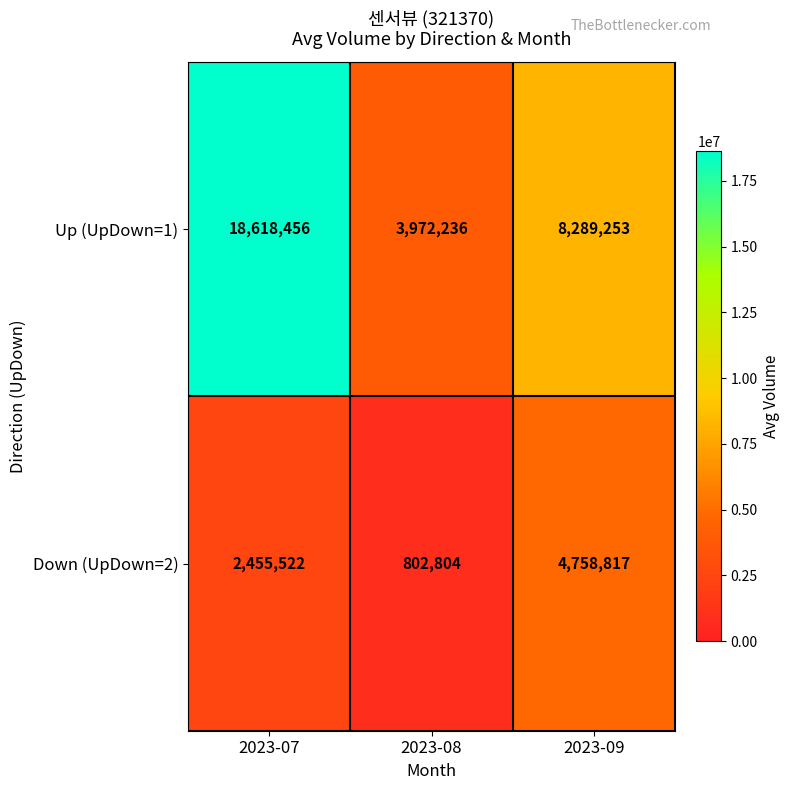

The value of Down (UpDown=2) at 2023-09 is 7355200. True or false?

False